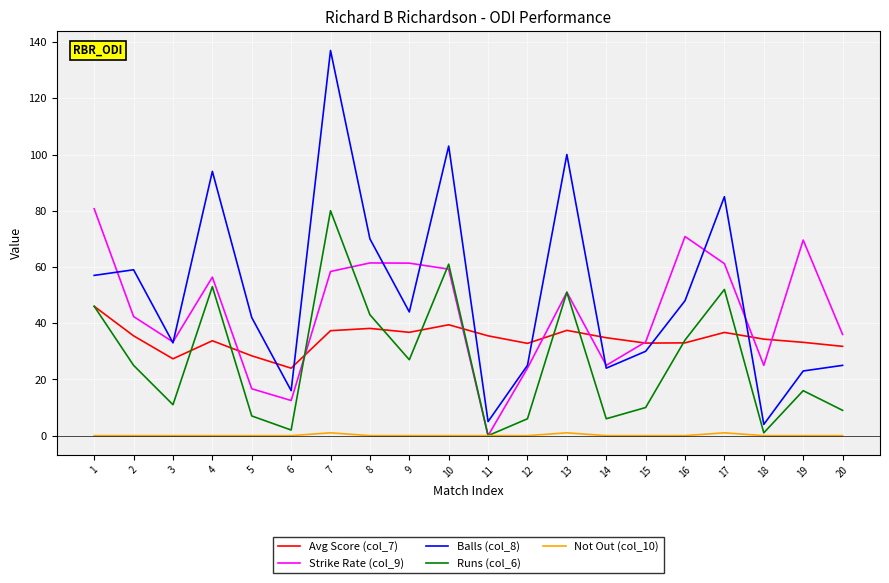

Which series has the largest range (max minus min)?

Balls (col_8)